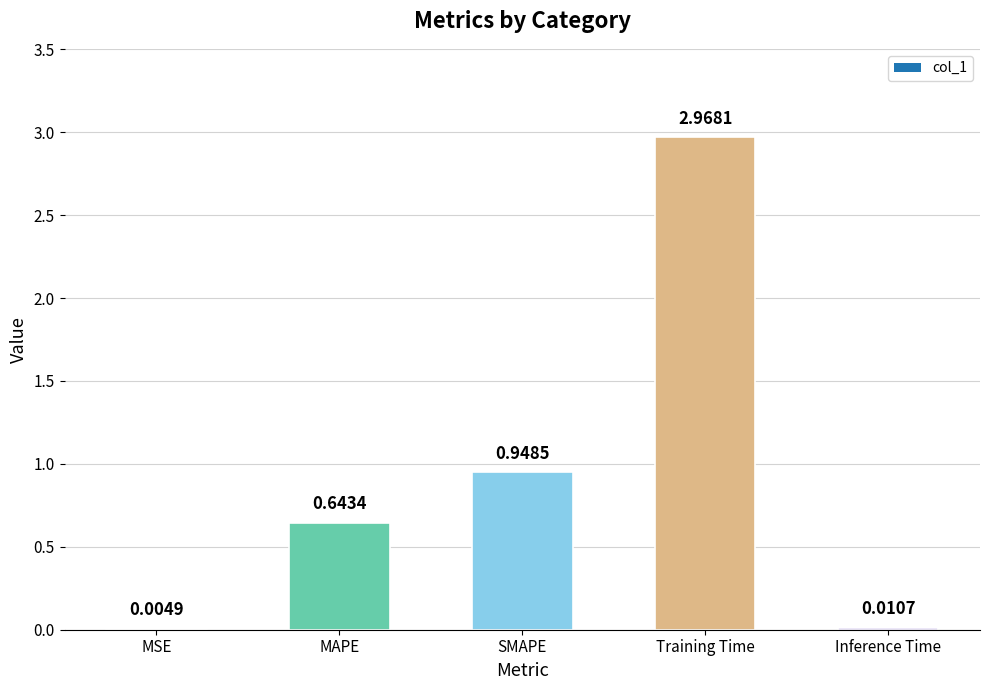

What is the sum of all values?

4.6